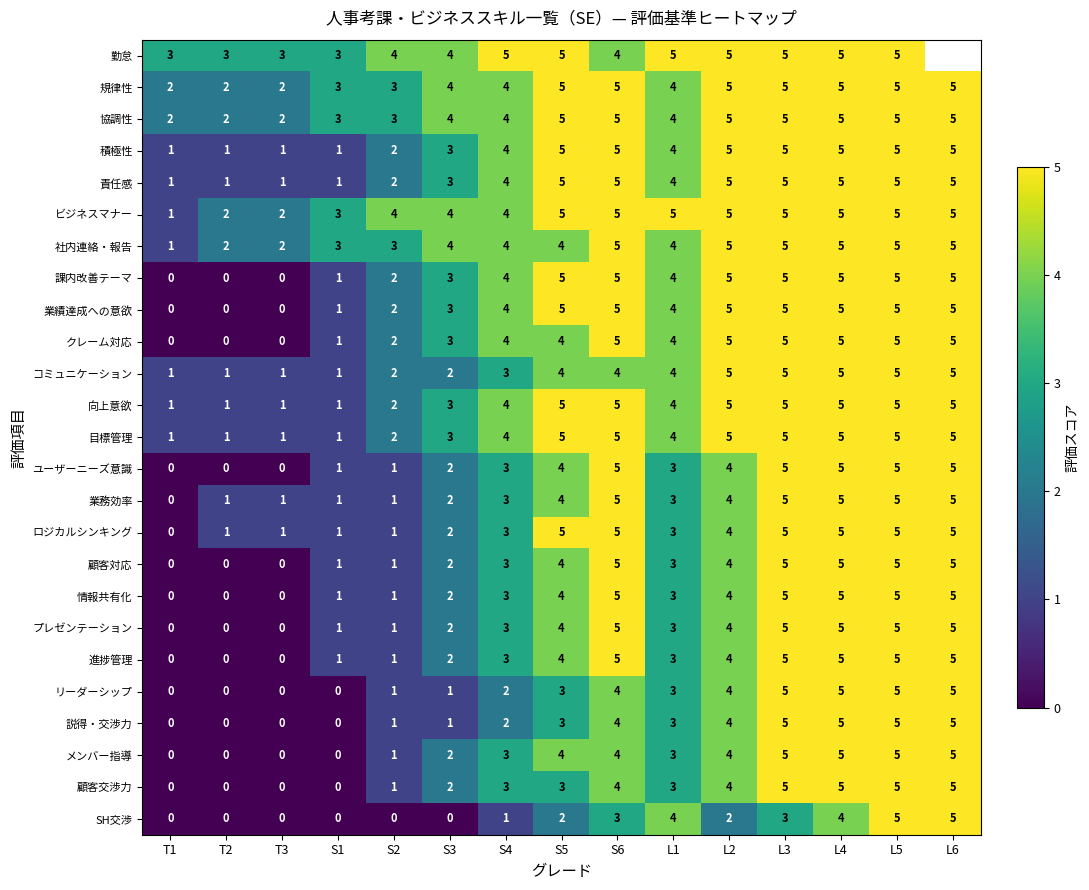

What is the difference between the highest and lowest values at S2?

4